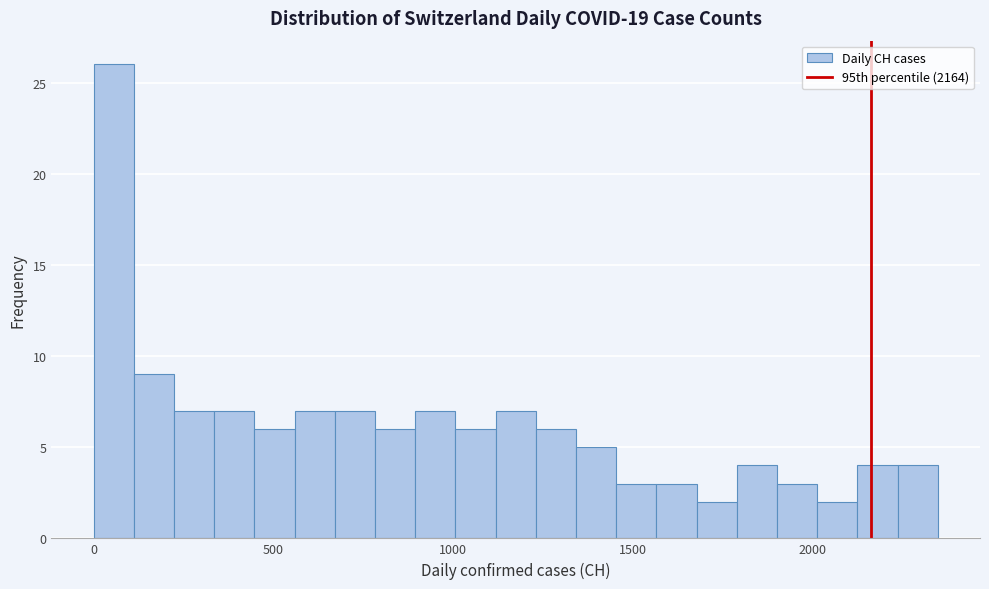

Read against the x-axis, roughly where is the centre of the tallest bar?

50